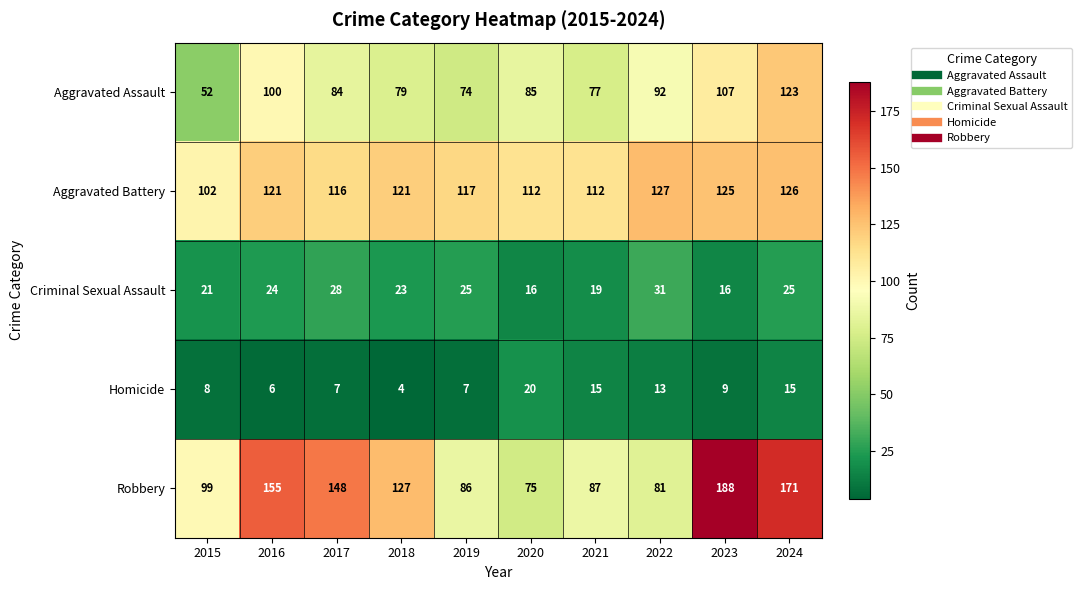

How many values in the Homicide series are below 9?

5